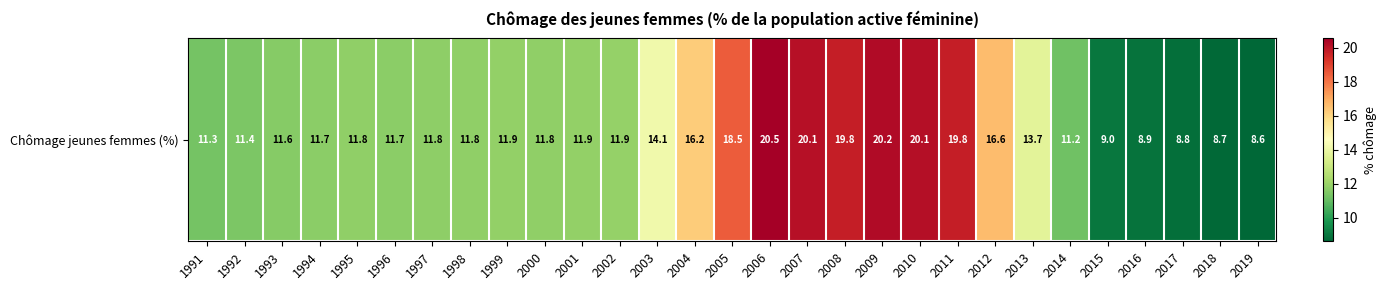

What is the sum of the values at 2016 and 2017?

17.8